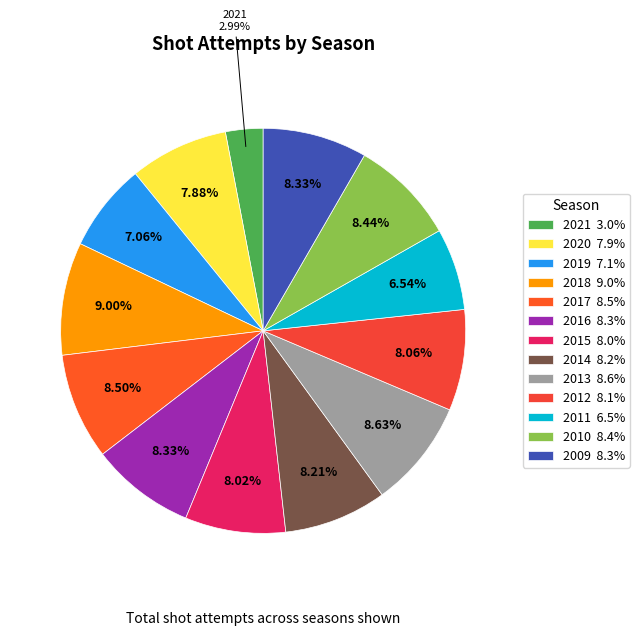

To the nearest percent, what percentage of the pie is 2013?

9%